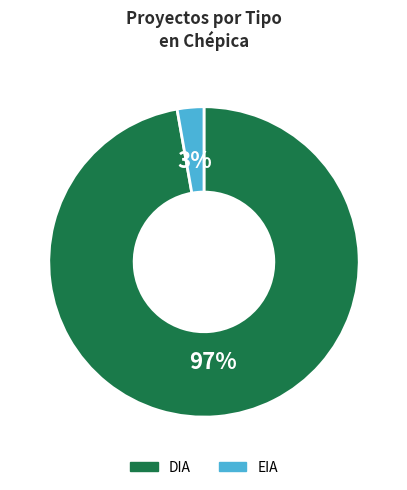

Is it true that DIA is 97% of the pie?

True